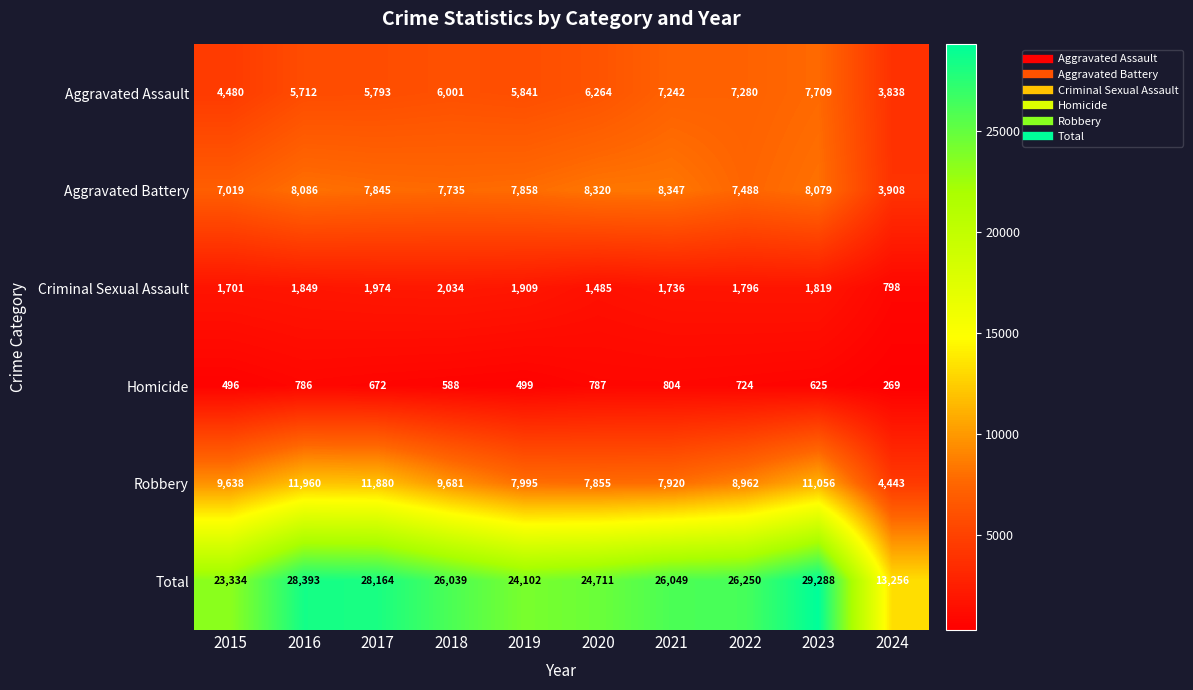

Is it true that Robbery equals 11056 at 2023?

True